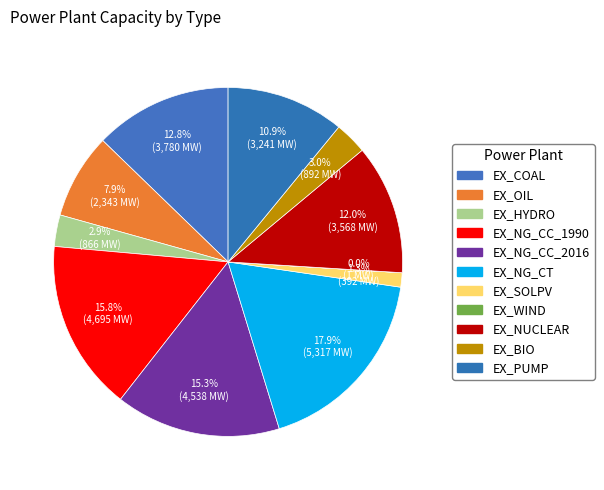

What is the largest slice in the pie chart?

EX_NG_CT